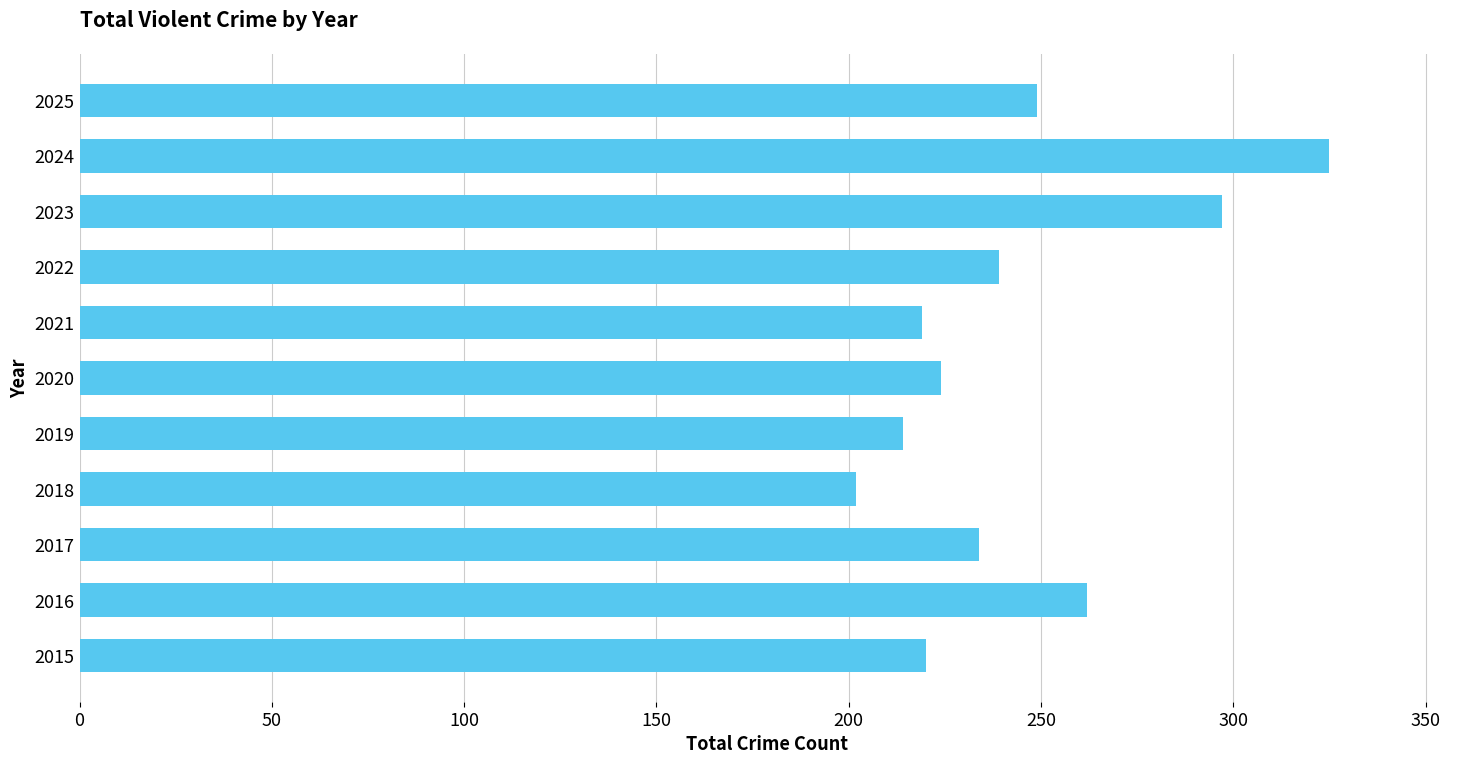

The value at 2019 is 214. True or false?

True